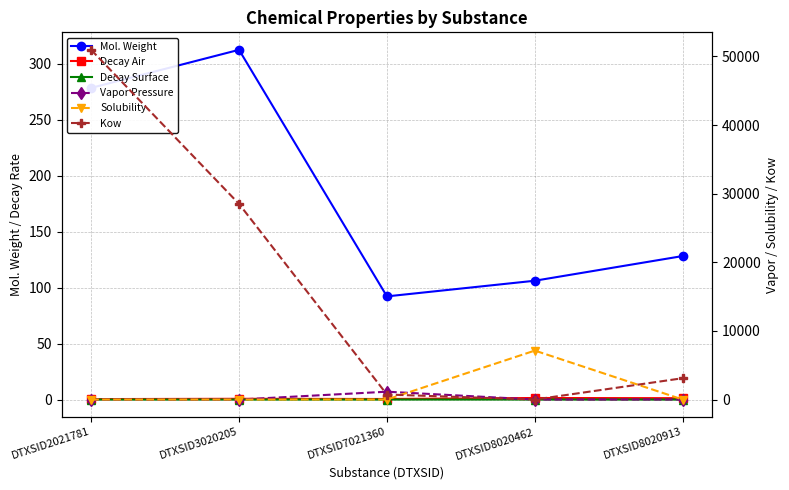

Reading left to right, extract all data points from this chart.

Mol. Weight: 278.4	312.4	92.1	106.1	128.2
Decay Air: 0.4	0.7	0.5	1.4	1.2
Decay Surface: 0.0	0.0	0.0	0.0	0.0
Vapor Pressure: 0.0	0.0	1143.2	0.4	4.4
Solubility: 0.0	0.0	3.8	7133.4	0.1
Kow: 50956.6	28506.5	731.8	0.1	3109.4